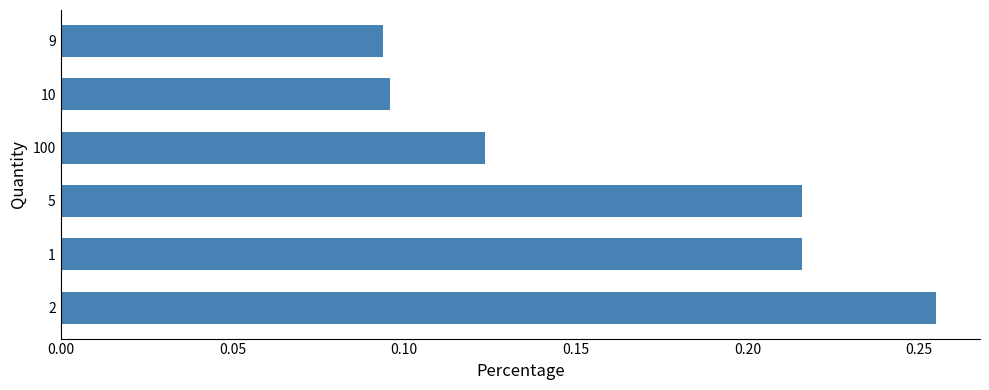

What is the sum of all values?

1.0